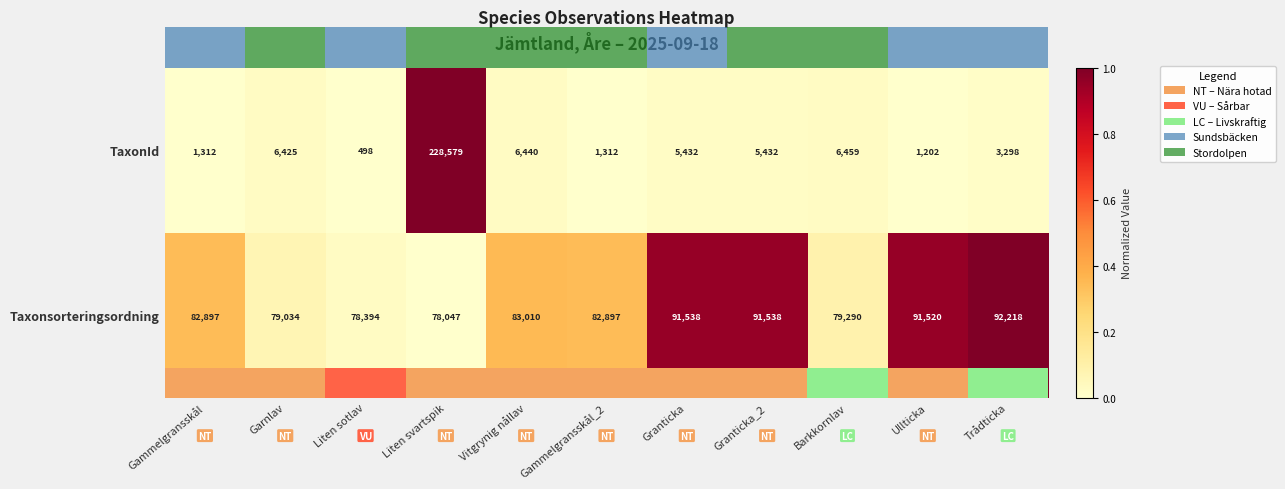

What is the sum of all TaxonId values?

266389